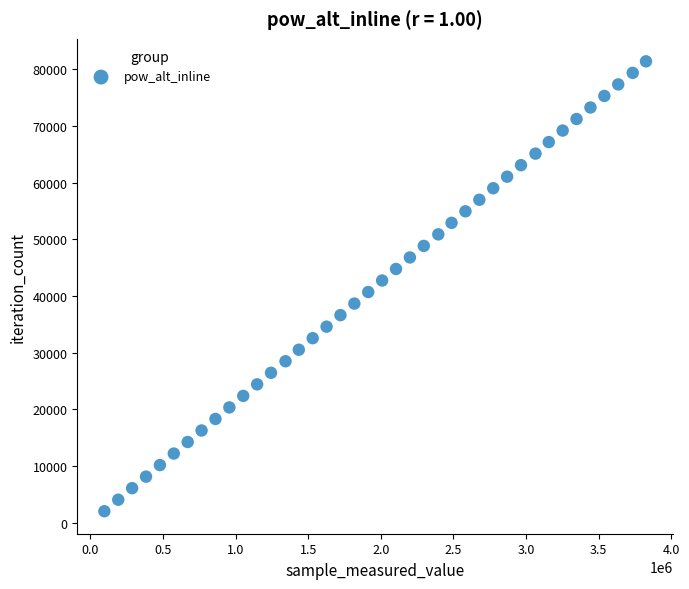

What is the range of X values (max minus min)?

3730155